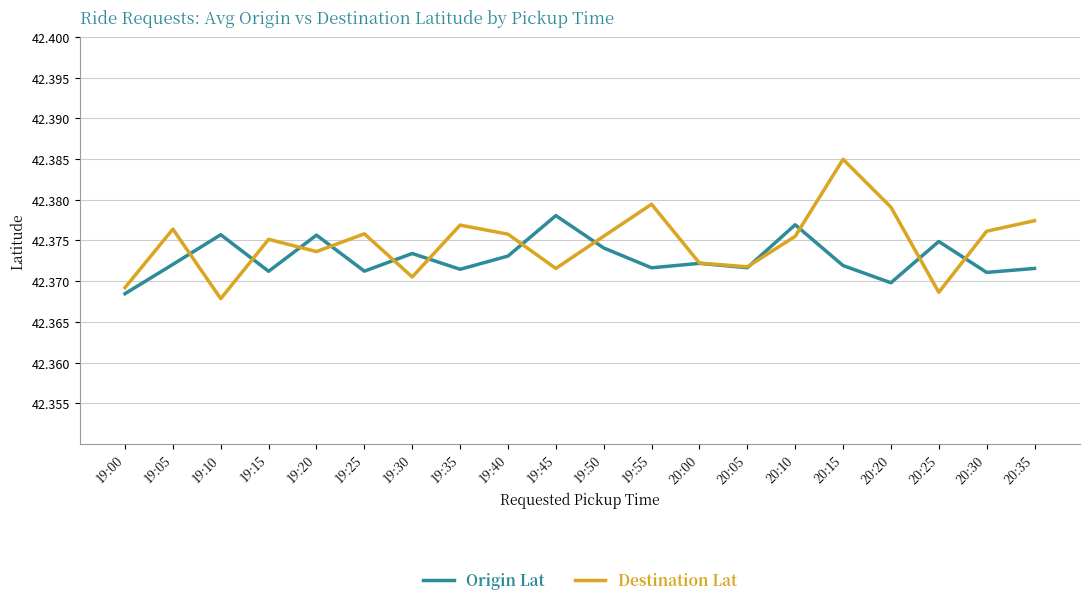

Which series ends up on top after the final intersection of Origin Lat and Destination Lat?

Destination Lat